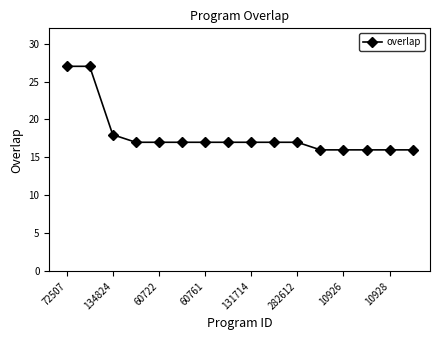

What is the average value?

18